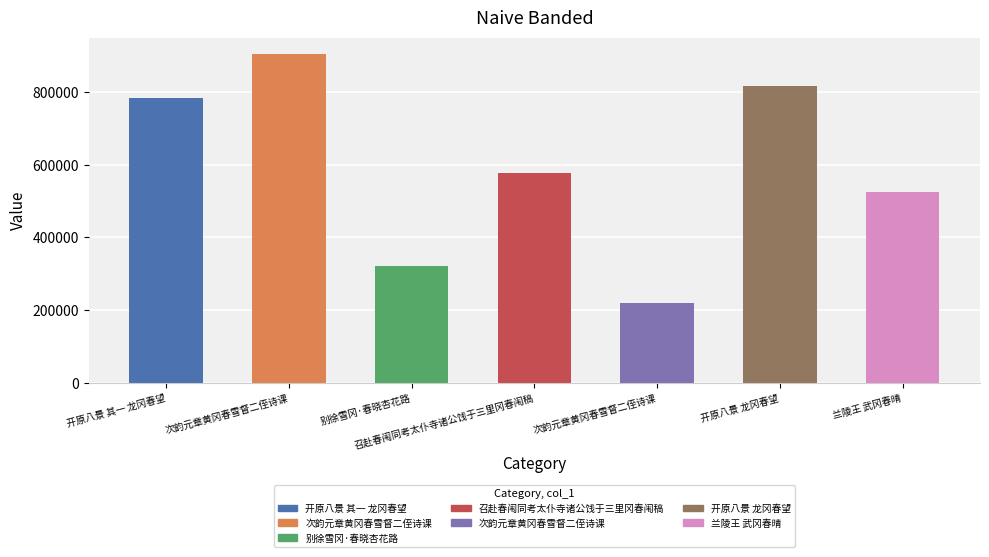

How many data points does each series have?

7